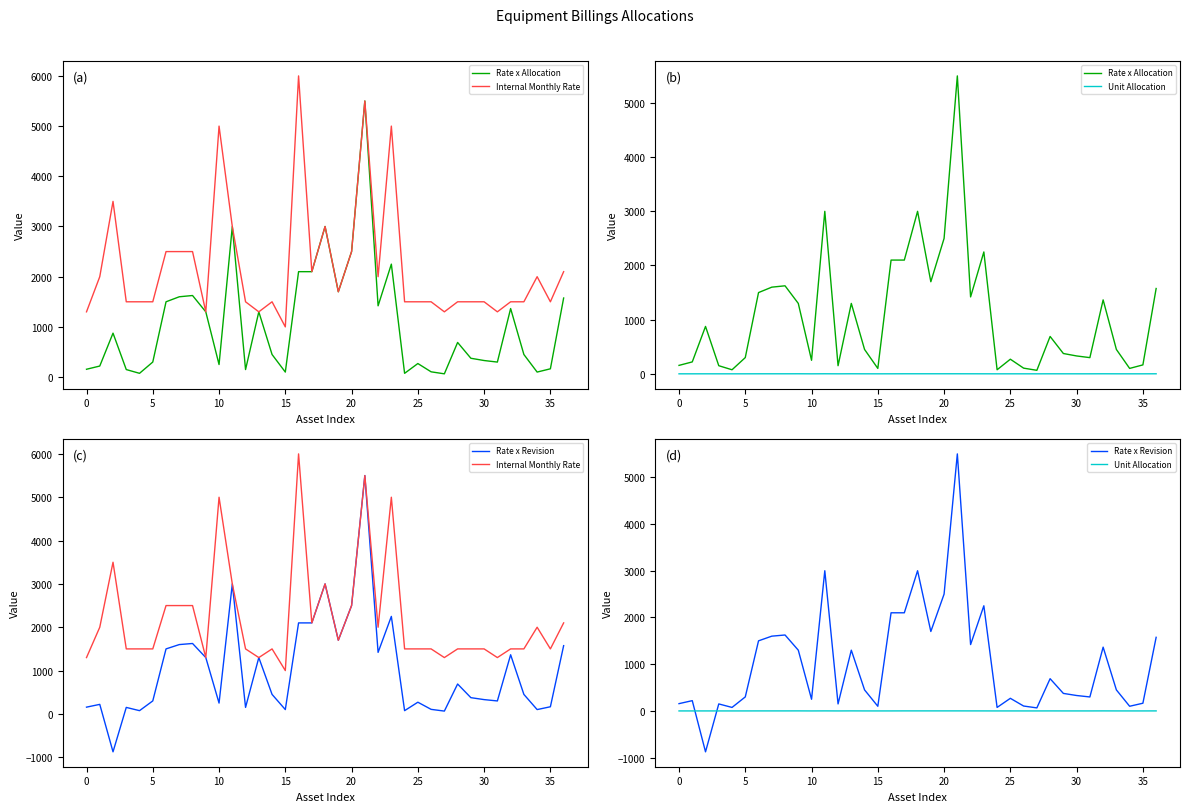

True or false: Rate x Revision and Internal Monthly Rate cross at least once.

False